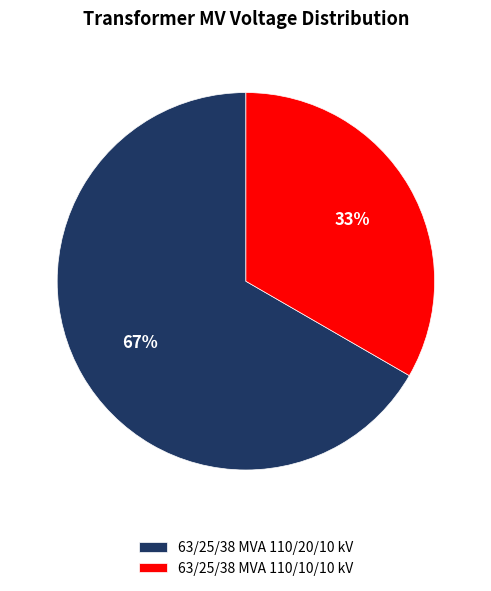

Is the sum of 63/25/38 MVA 110/10/10 kV and 63/25/38 MVA 110/20/10 kV greater than half?

Yes